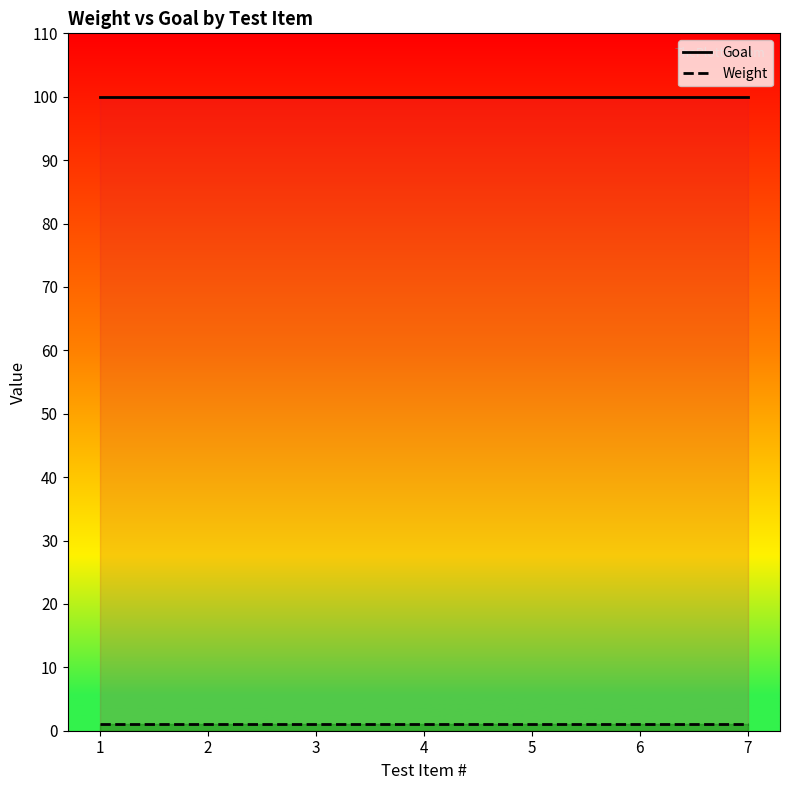

List the series in order of their overall mean, highest first.

Goal, Weight